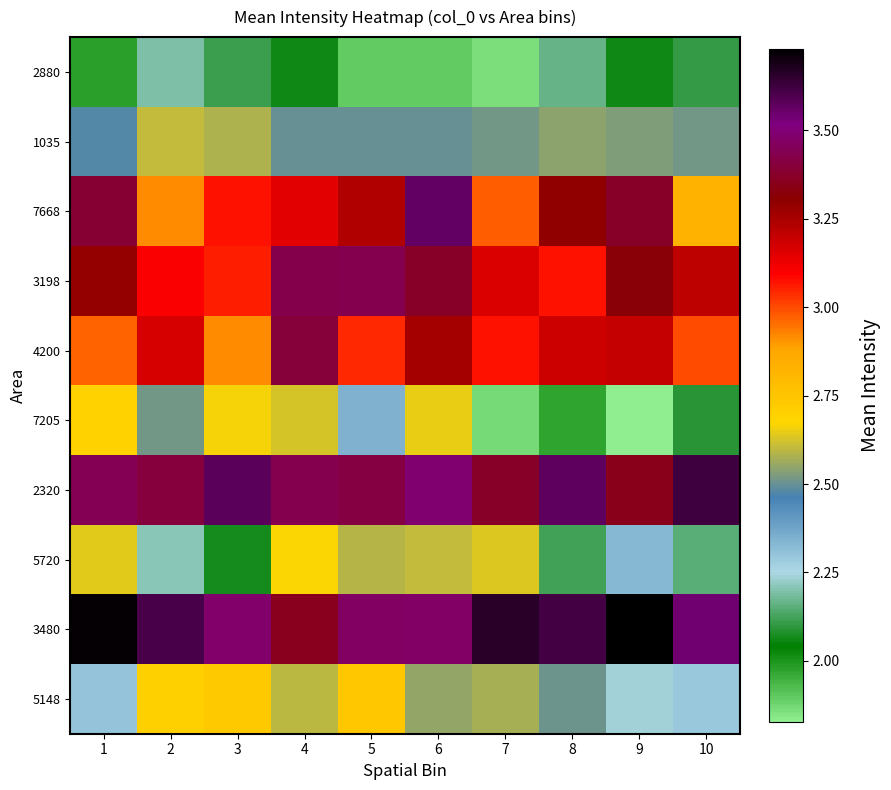

Reading right to left, what are all the values shown in this chart?

2880: 10=2.1	9=2.1	8=2.2	7=1.9	6=1.9	5=1.9	4=2.1	3=2.1	2=2.2	1=2.0
1035: 10=2.5	9=2.5	8=2.5	7=2.5	6=2.5	5=2.5	4=2.5	3=2.6	2=2.6	1=2.5
7668: 10=2.8	9=3.4	8=3.3	7=3.0	6=3.6	5=3.2	4=3.1	3=3.1	2=2.9	1=3.4
3198: 10=3.2	9=3.3	8=3.1	7=3.2	6=3.4	5=3.4	4=3.4	3=3.1	2=3.1	1=3.3
4200: 10=3.0	9=3.2	8=3.2	7=3.1	6=3.3	5=3.0	4=3.4	3=2.9	2=3.2	1=3.0
7205: 10=2.1	9=1.8	8=2.0	7=1.9	6=2.7	5=2.3	4=2.6	3=2.7	2=2.5	1=2.7
2320: 10=3.6	9=3.4	8=3.6	7=3.4	6=3.5	5=3.4	4=3.4	3=3.6	2=3.4	1=3.4
5720: 10=2.1	9=2.3	8=2.1	7=2.6	6=2.6	5=2.6	4=2.7	3=2.1	2=2.2	1=2.6
3480: 10=3.5	9=3.7	8=3.6	7=3.7	6=3.5	5=3.5	4=3.4	3=3.5	2=3.6	1=3.7
5148: 10=2.3	9=2.2	8=2.5	7=2.6	6=2.6	5=2.7	4=2.6	3=2.7	2=2.7	1=2.3